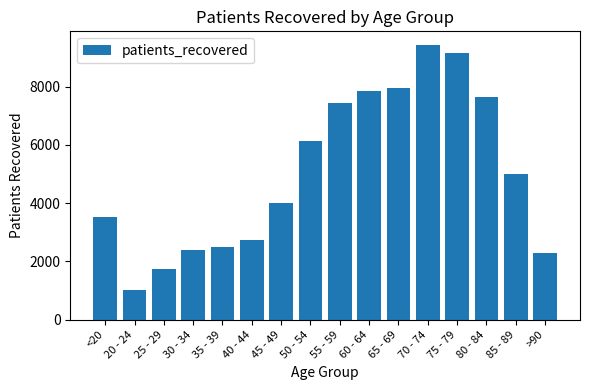

Count the number of categories in the chart.

16